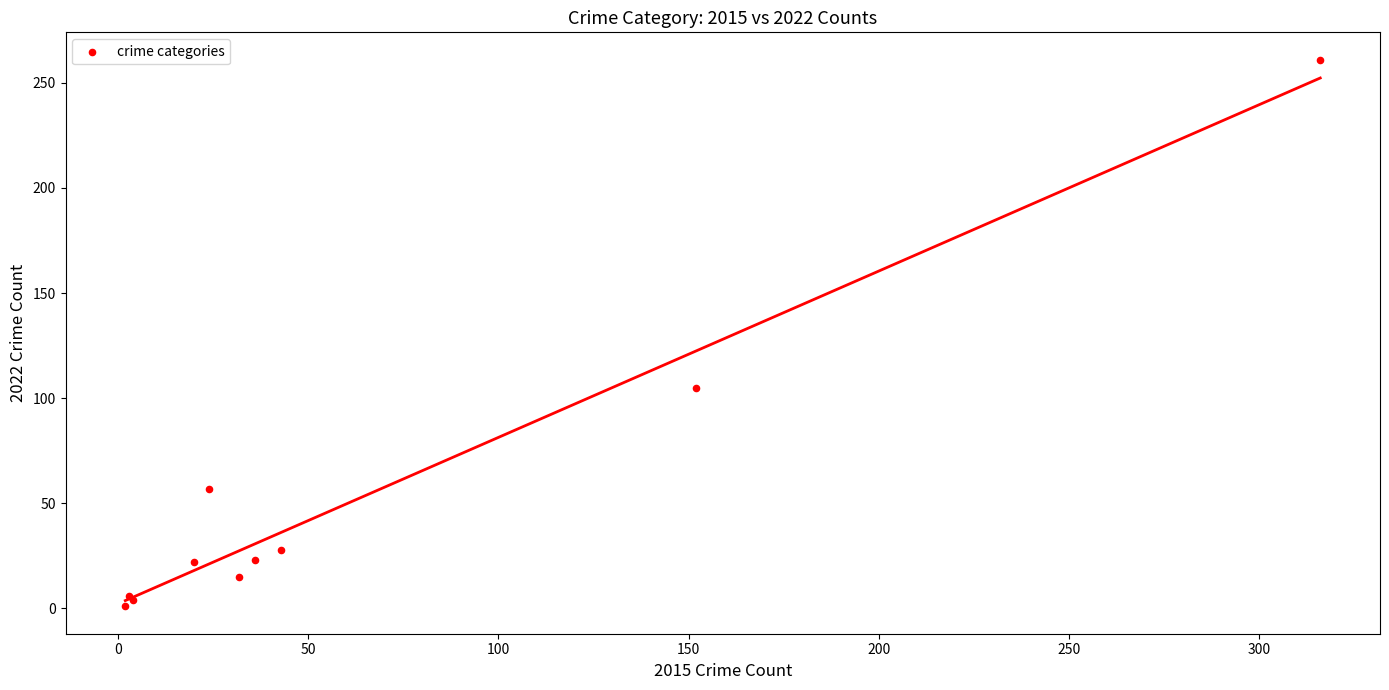

What Y value in the scatter plot is closest to 131?

105